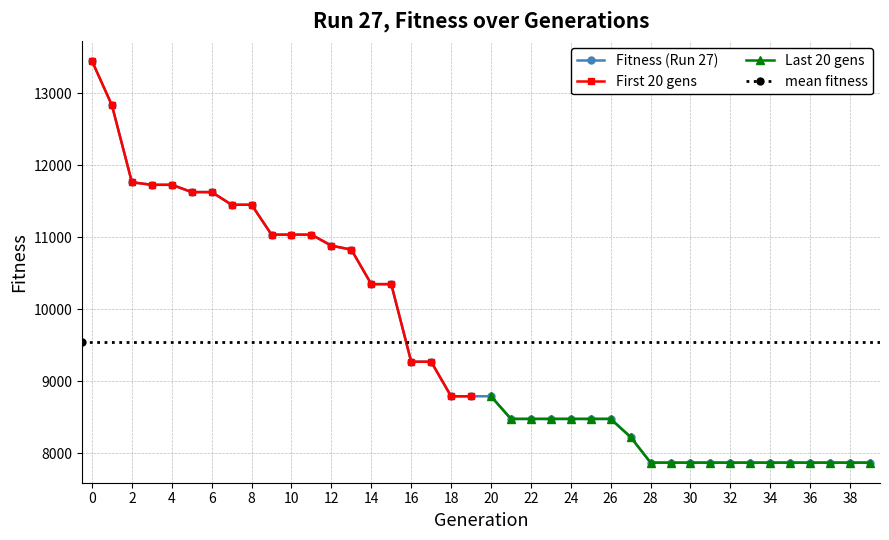

The value of Fitness (Run 27) at 18 is 13386. True or false?

False